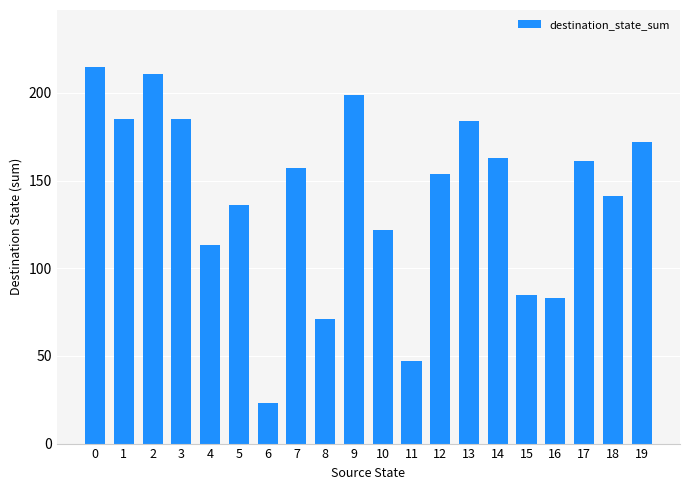

What is the average value?

140